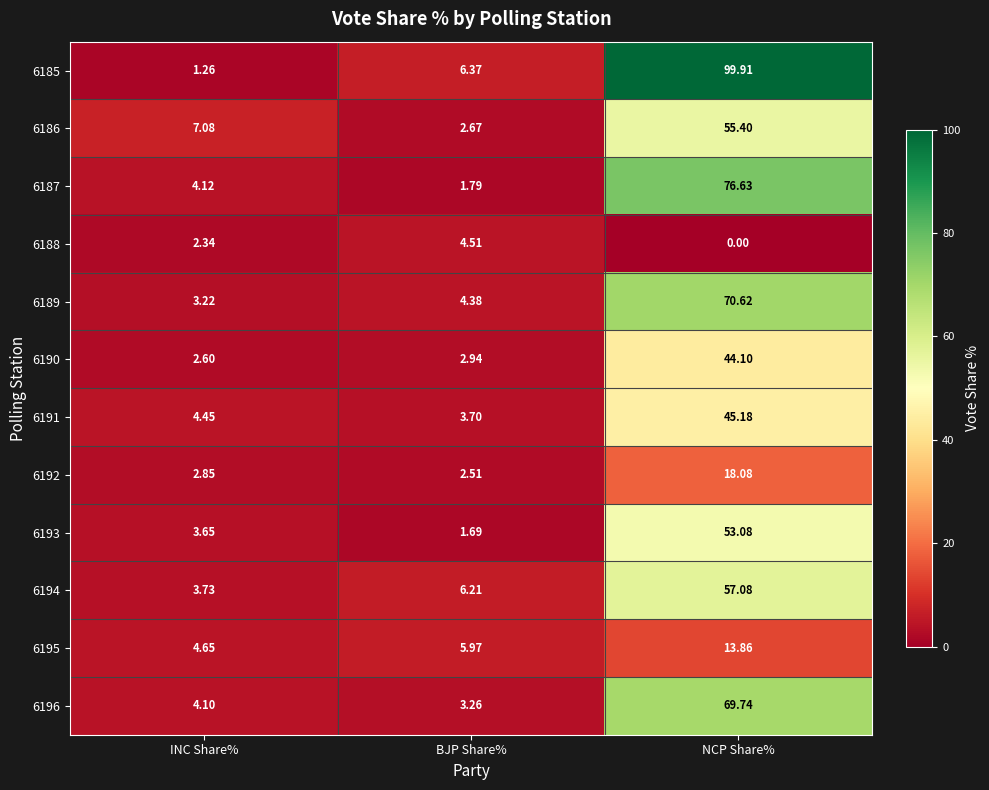

List the labels in order of 6187 value, smallest first.

BJP Share%, INC Share%, NCP Share%